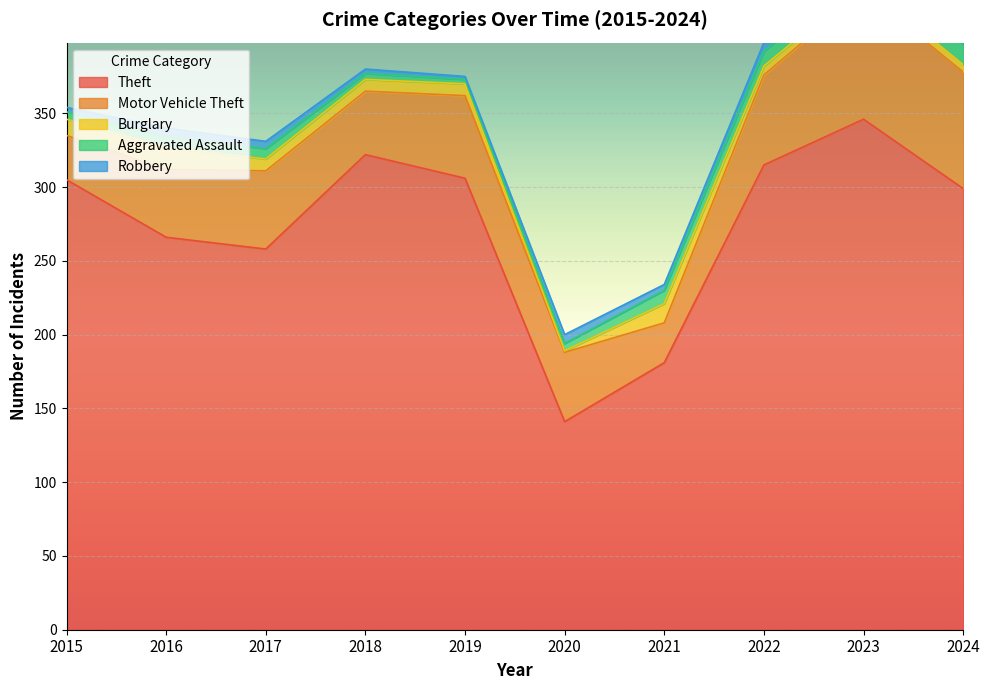

In Robbery, how many points are lower than both neighbors (excluding endpoints)?

3